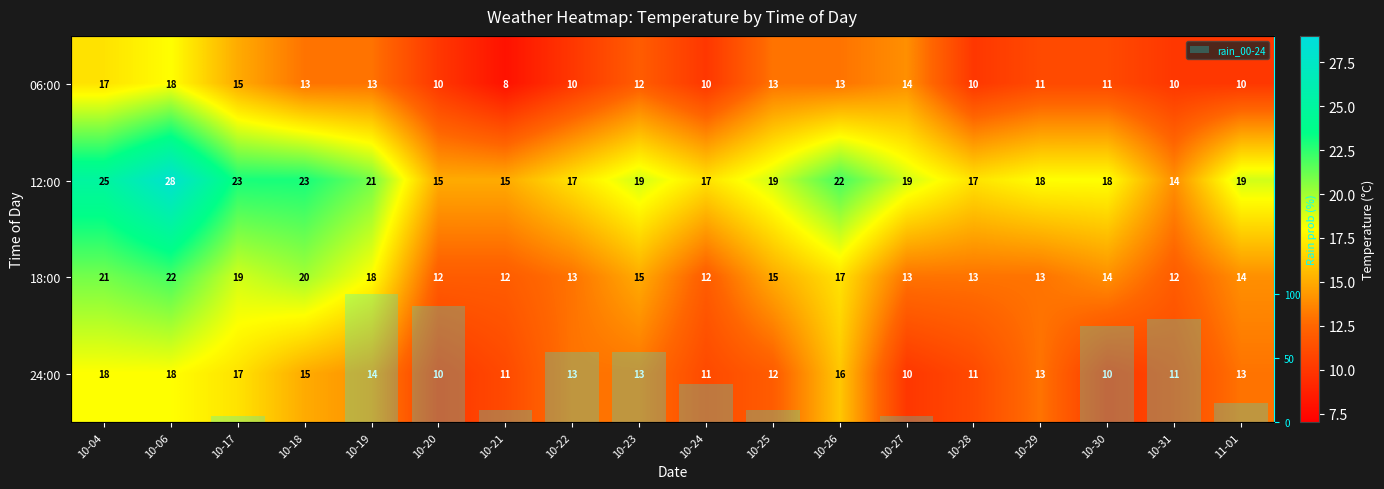

What is the difference between the maximum and minimum values in the rain_00-24 series?

100